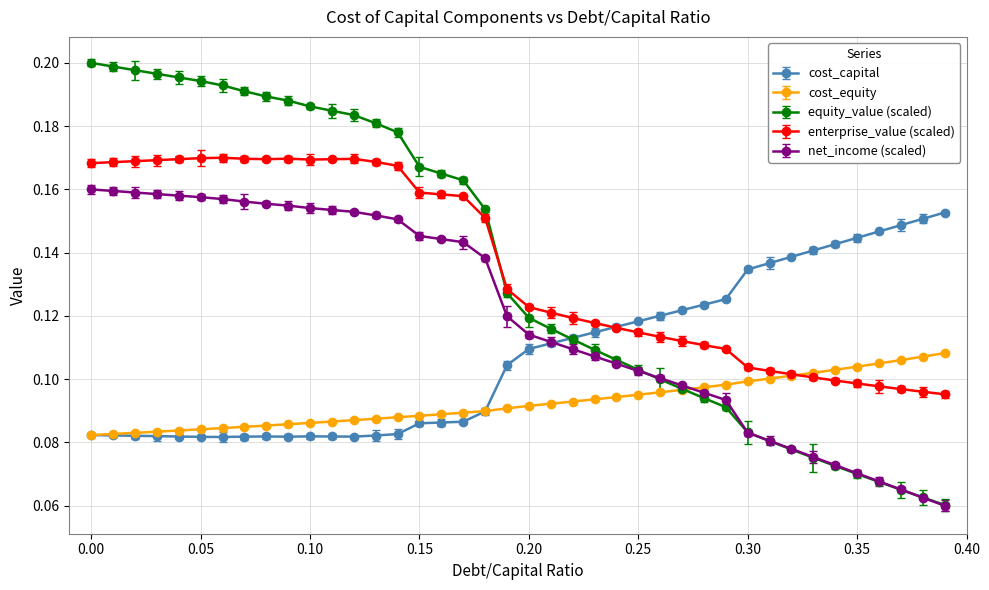

Rank the series by their maximum value, from lowest to highest.

cost_equity, cost_capital, net_income (scaled), enterprise_value (scaled), equity_value (scaled)